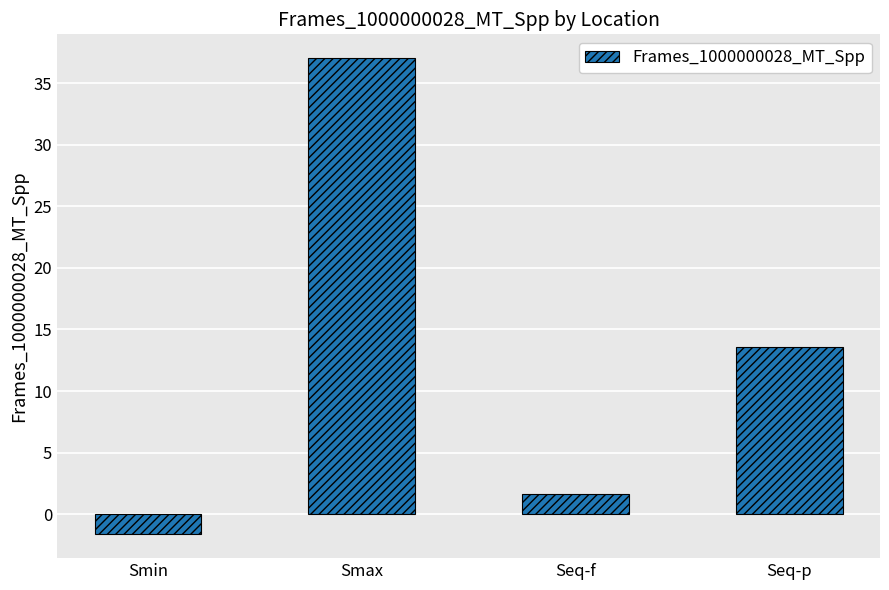

The value at Seq-p is 20.4. True or false?

False